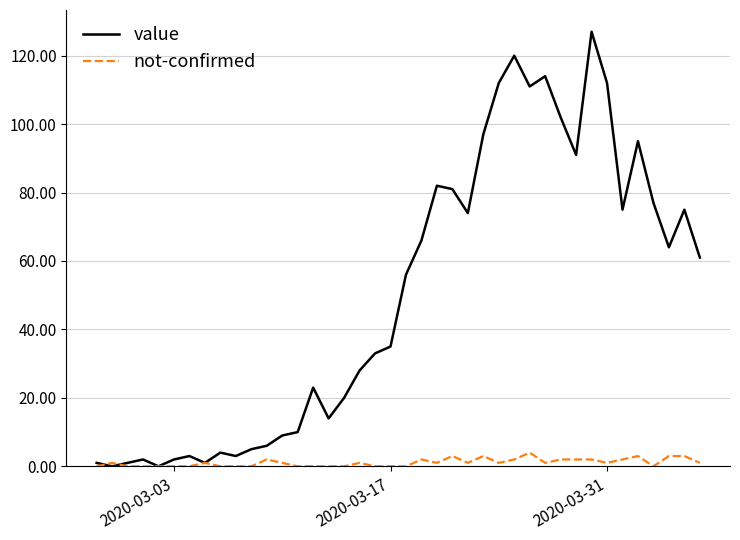

Rank the series by their average value, from lowest to highest.

not-confirmed, value